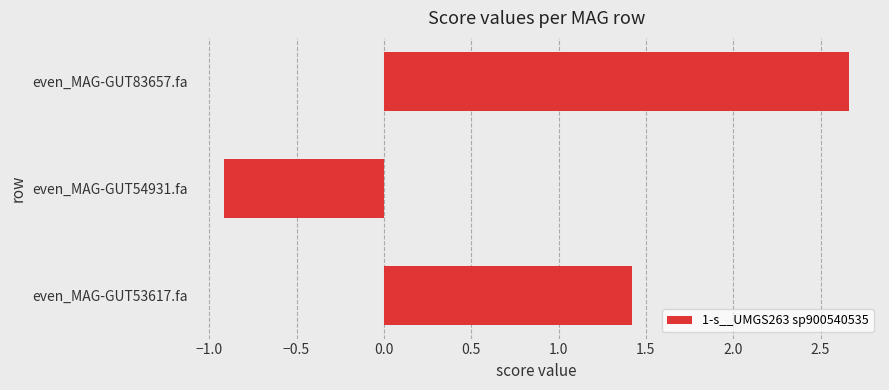

What is the difference between the maximum and minimum values?

3.6